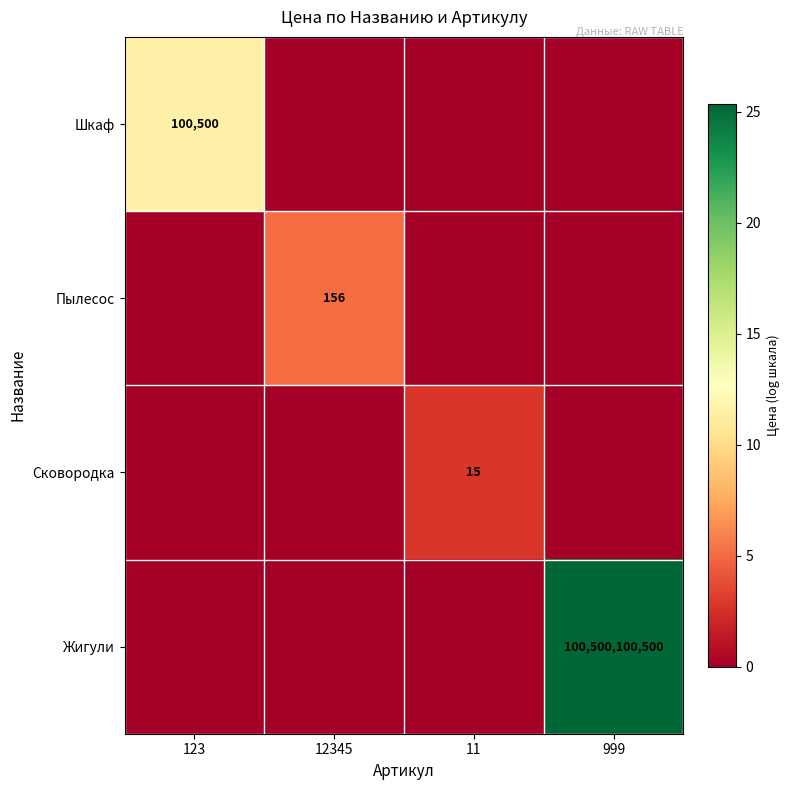

Is it true that Шкаф equals 100500 at 123?

True